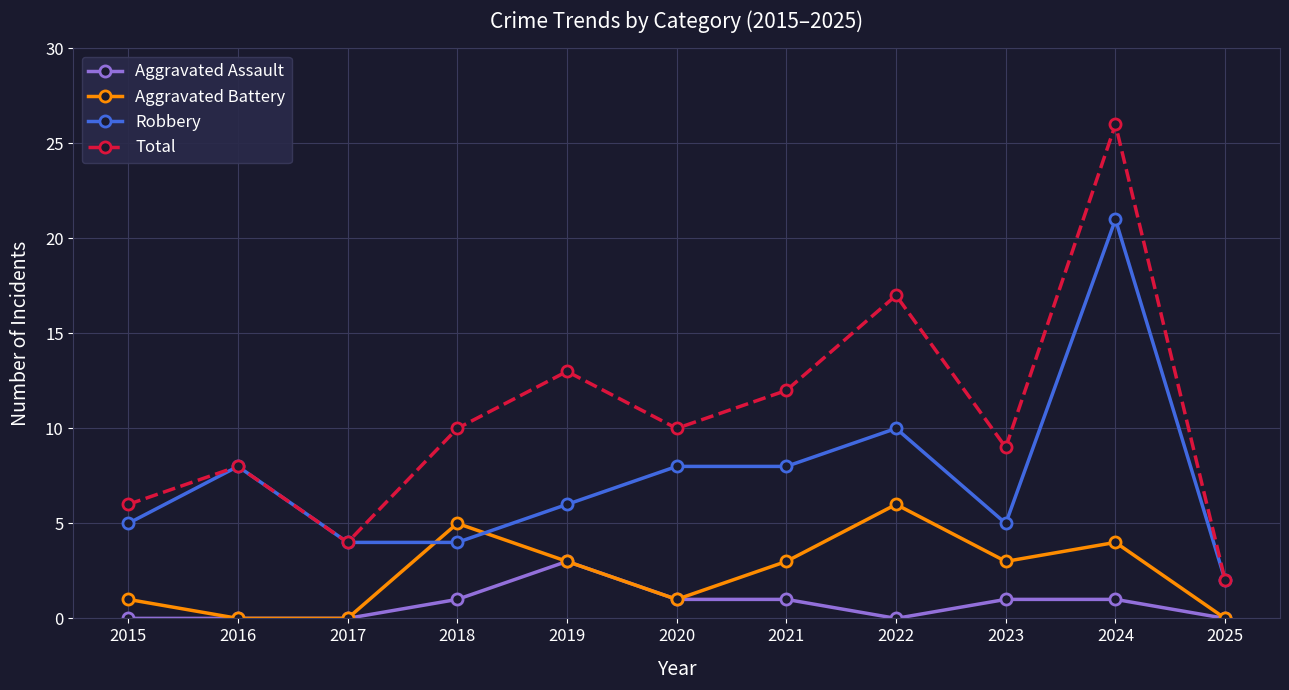

How many data points does each series have?

11